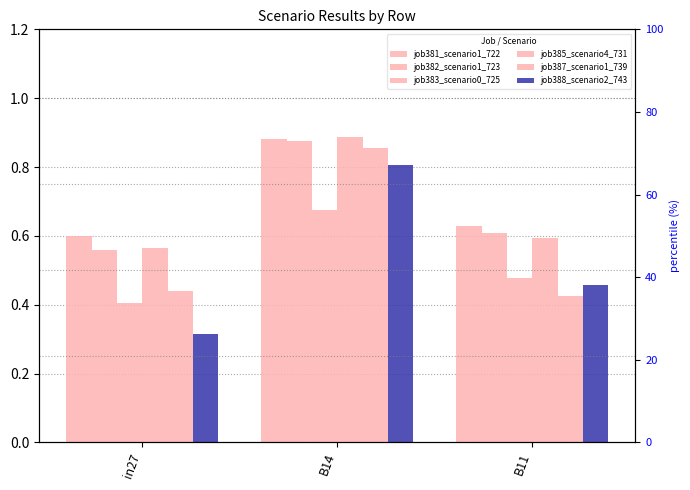

Are the bars horizontal?

No